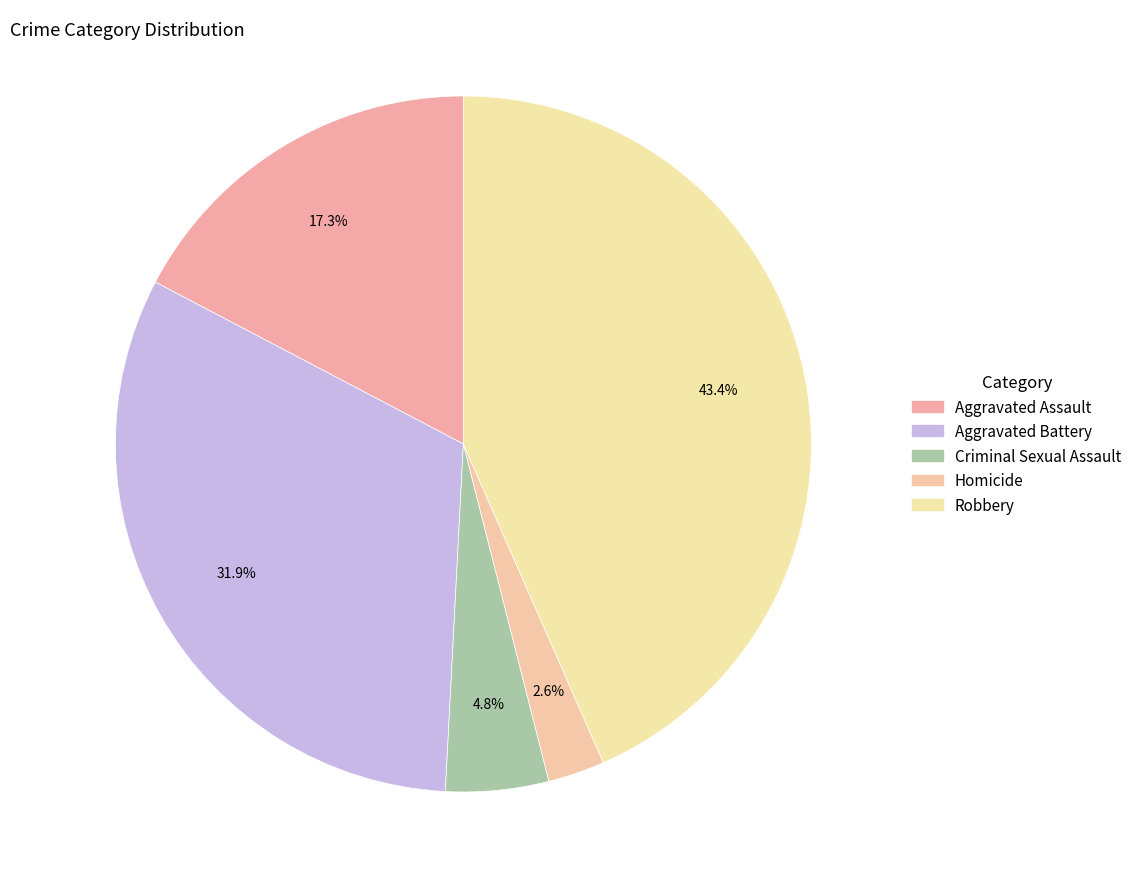

Does Aggravated Battery represent more than half of the total?

No